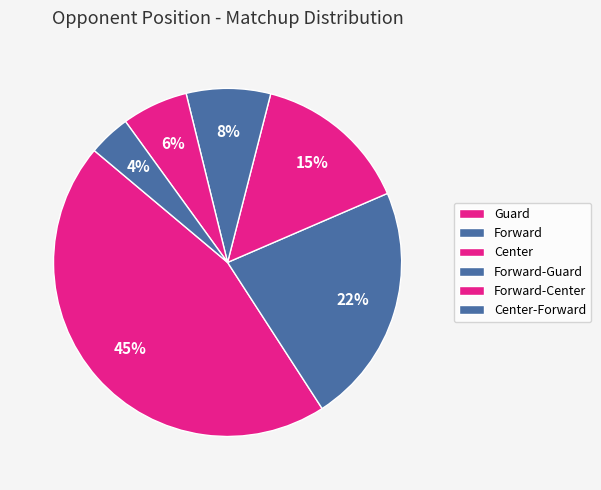

To the nearest percent, what is the difference between the Center-Forward and Center slice percentages?

11%